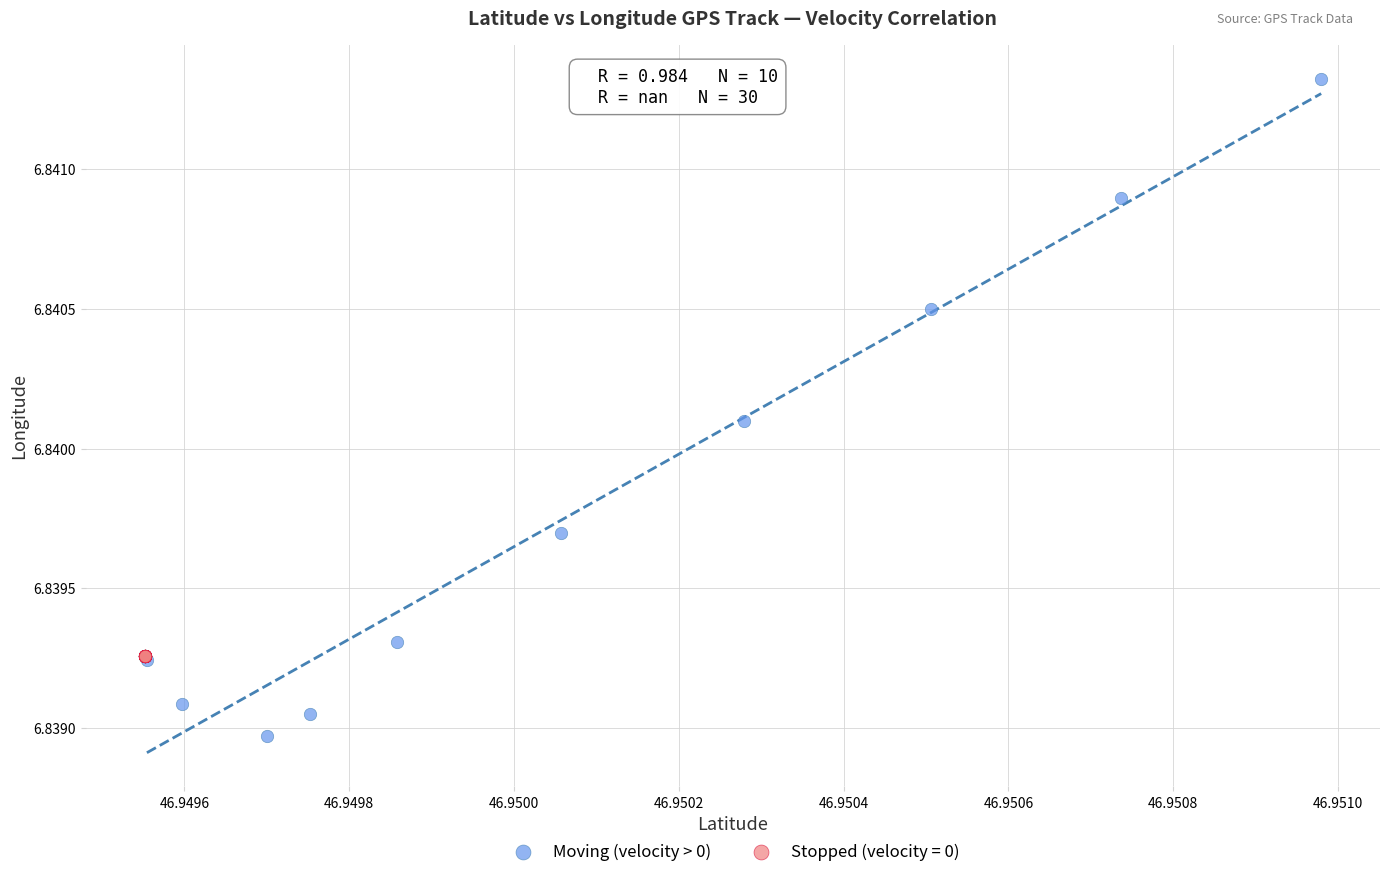

Which series reaches the maximum Y coordinate?

Moving (velocity > 0)